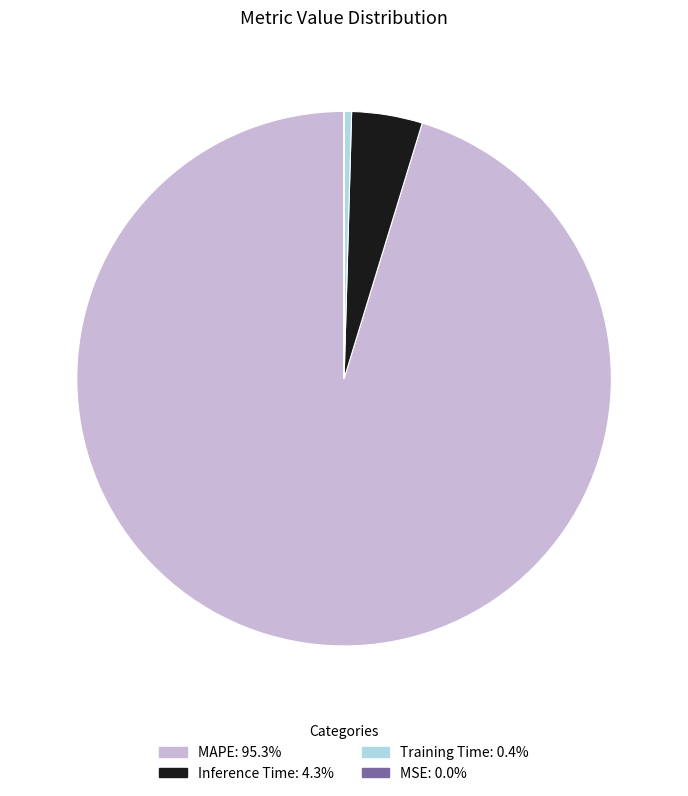

Which category has the biggest portion of the pie?

MAPE